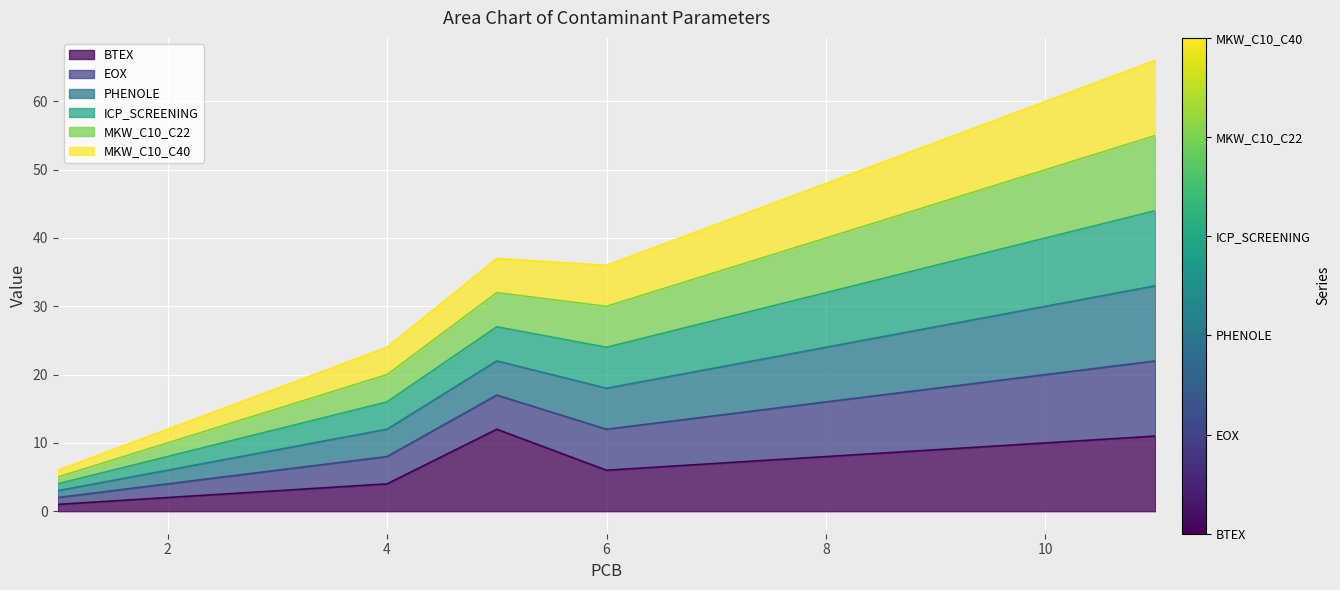

At how many categories does at least one series exceed 35?

7